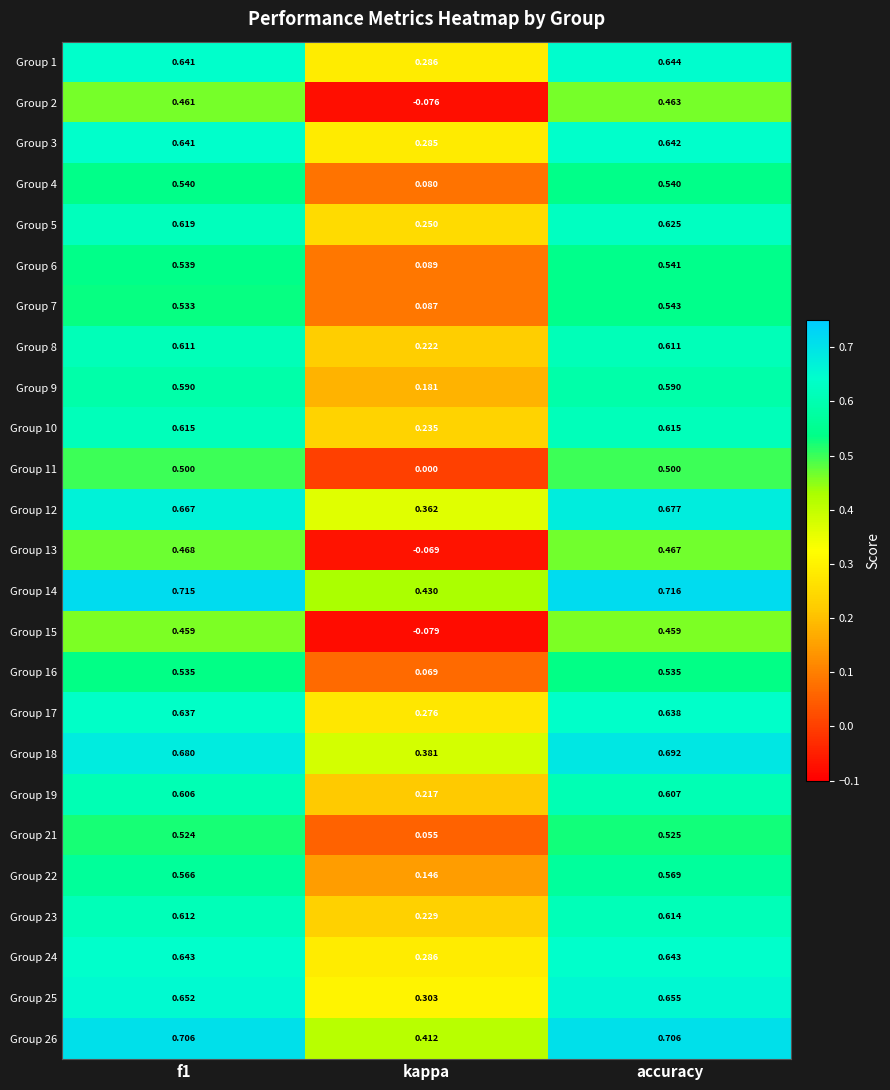

At which category does the chart reach its peak across all series?

accuracy